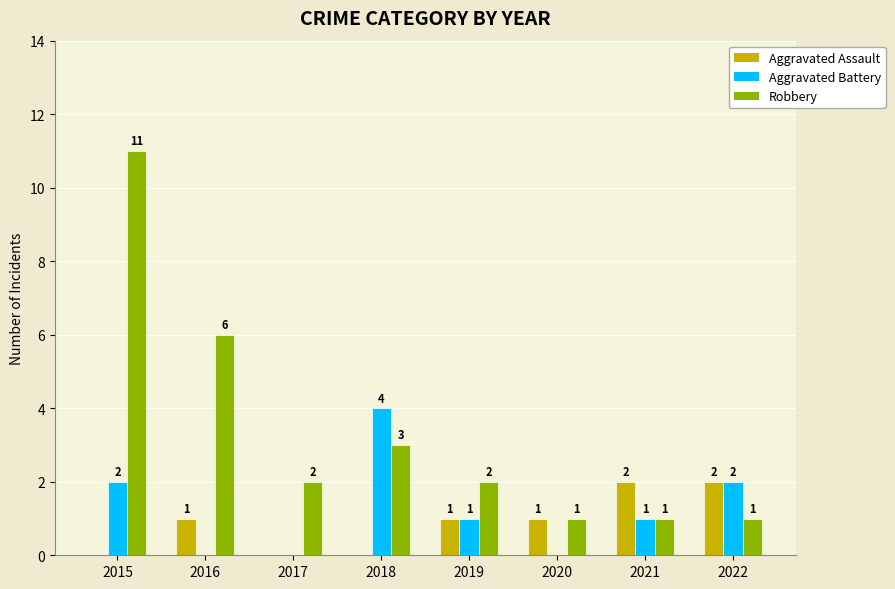

Reading left to right, what are all the values shown in this chart?

Aggravated Assault: 2015=0	2016=1	2017=0	2018=0	2019=1	2020=1	2021=2	2022=2
Aggravated Battery: 2015=2	2016=0	2017=0	2018=4	2019=1	2020=0	2021=1	2022=2
Robbery: 2015=11	2016=6	2017=2	2018=3	2019=2	2020=1	2021=1	2022=1